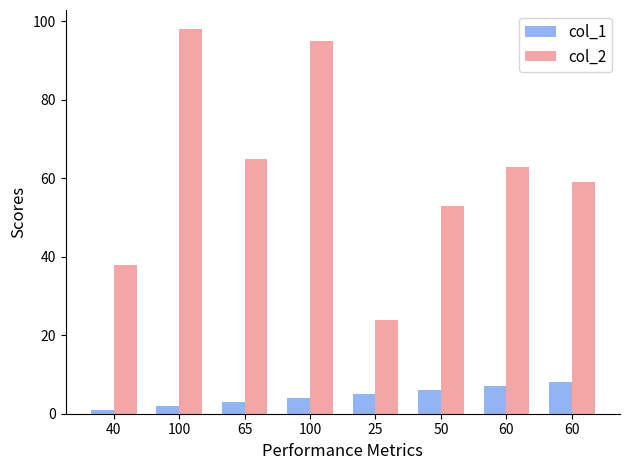

What is the approximate value of col_1 at 50?

6